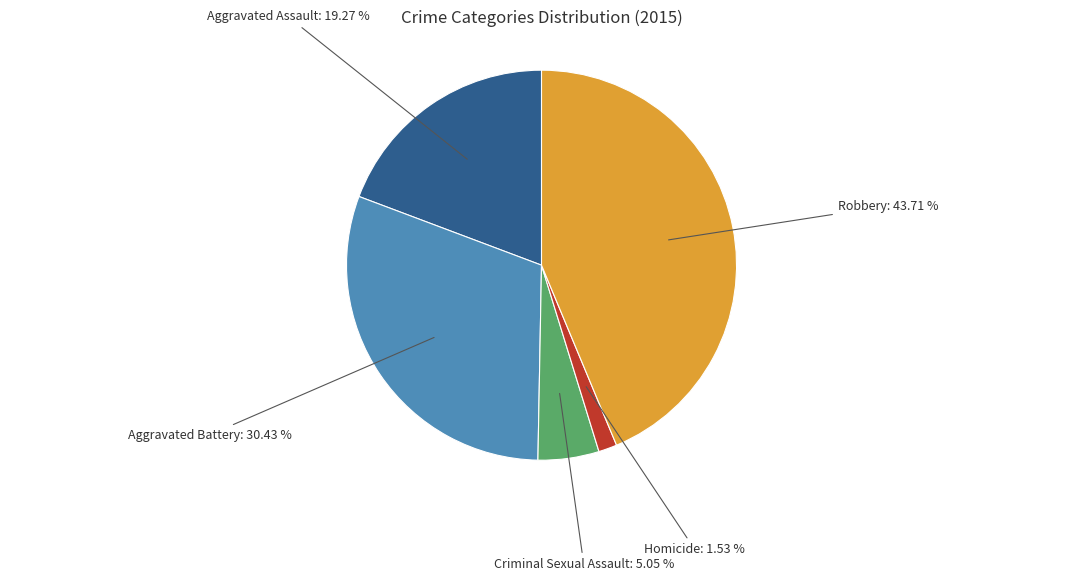

Does any single category account for the majority?

No